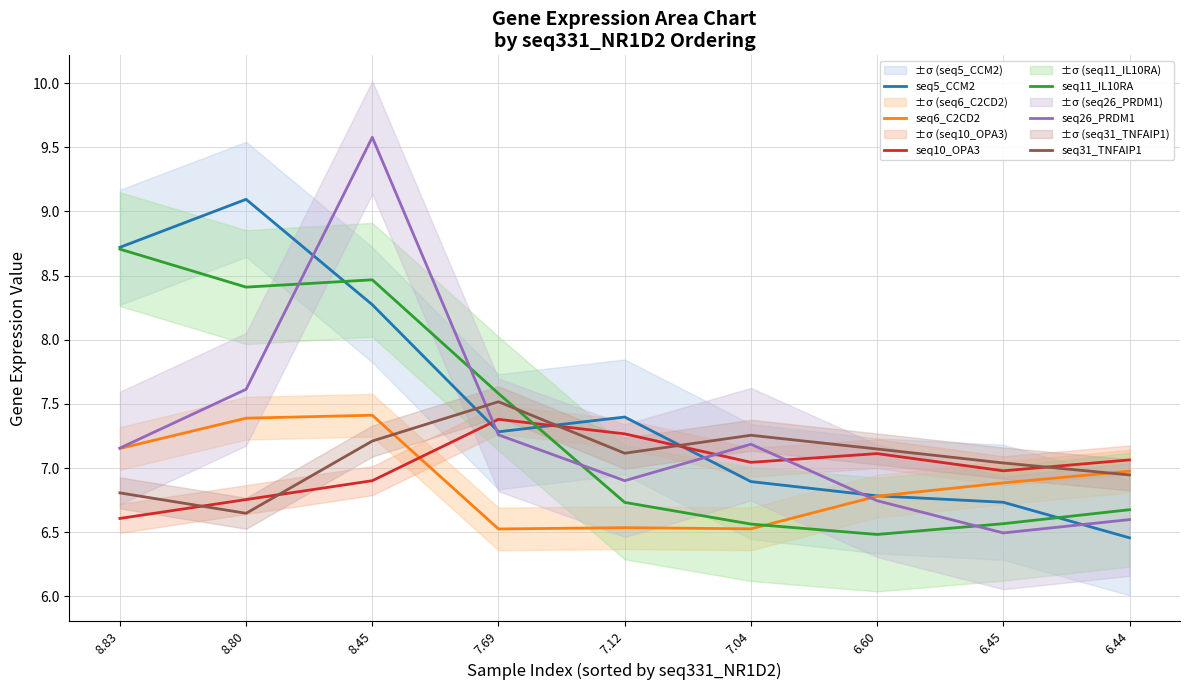

At how many categories does at least one series exceed 9?

2